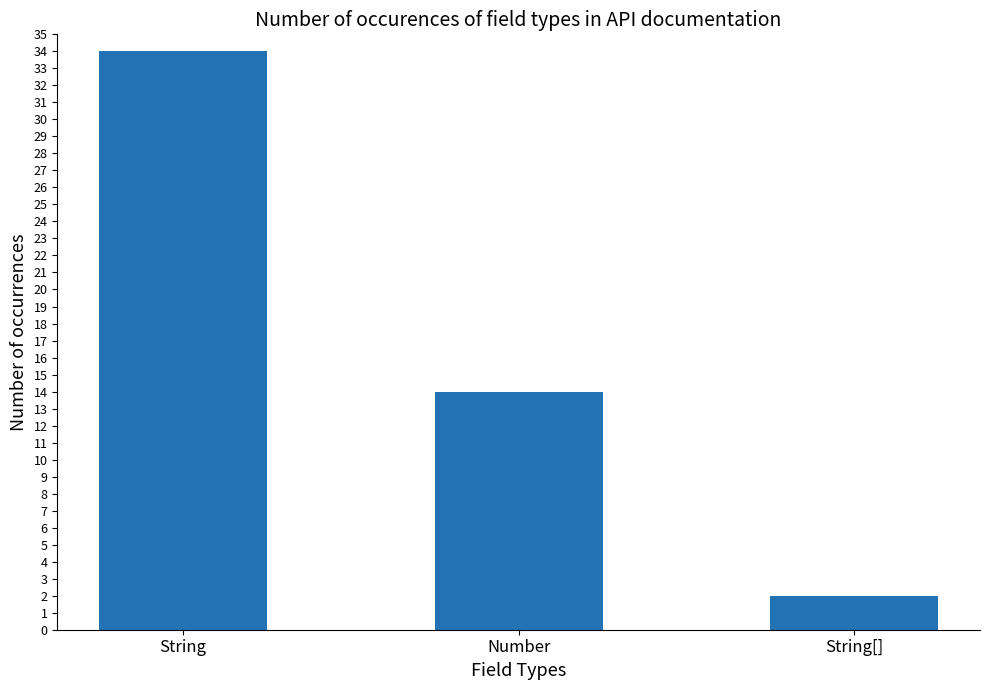

Count the values in the range 2 to 34.

3